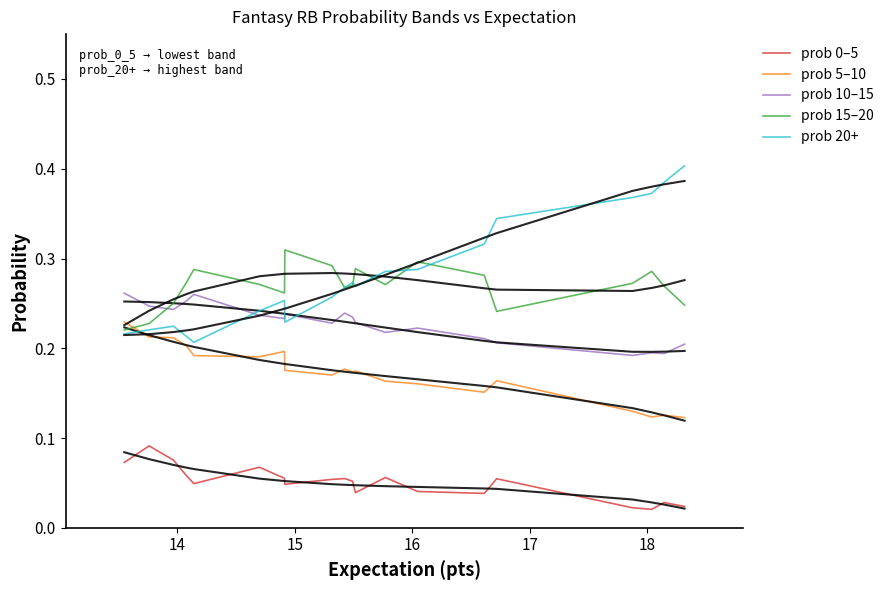

What is the value of the prob 5–10 point at the 8th from the left?

0.2